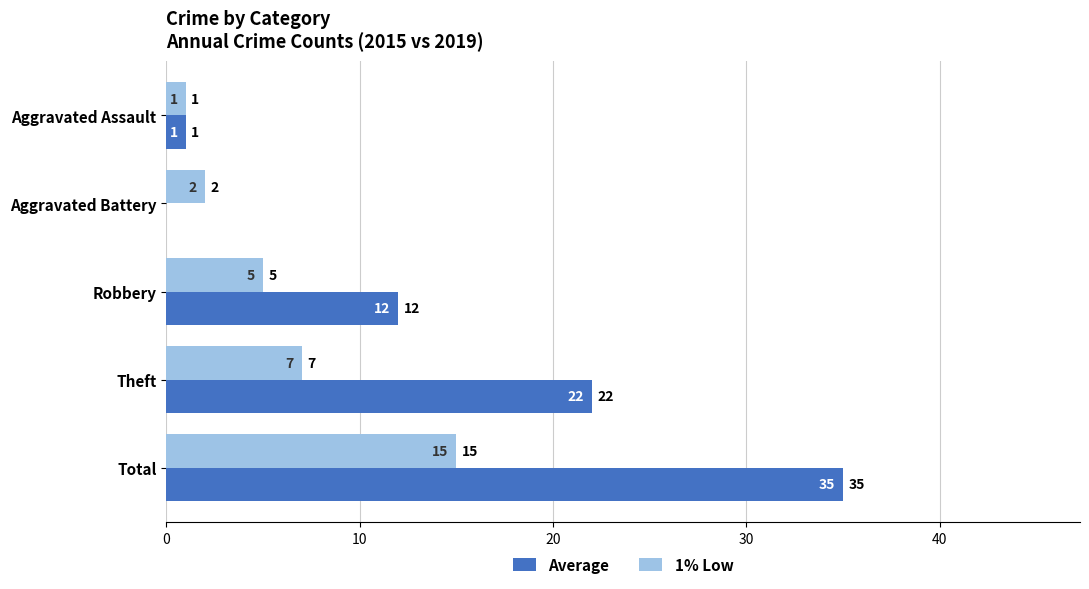

Where is Average nearest to the value 17?

Robbery